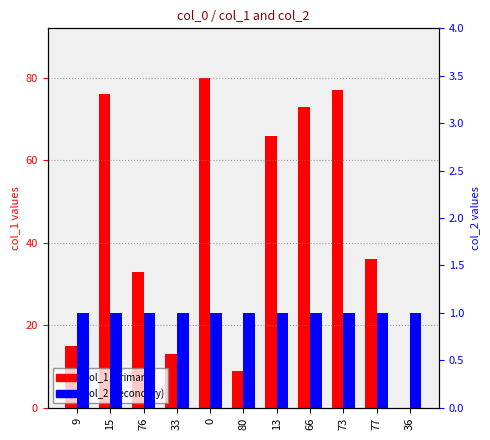

What is the value of the col_2 bar at the 8th from the left?

1